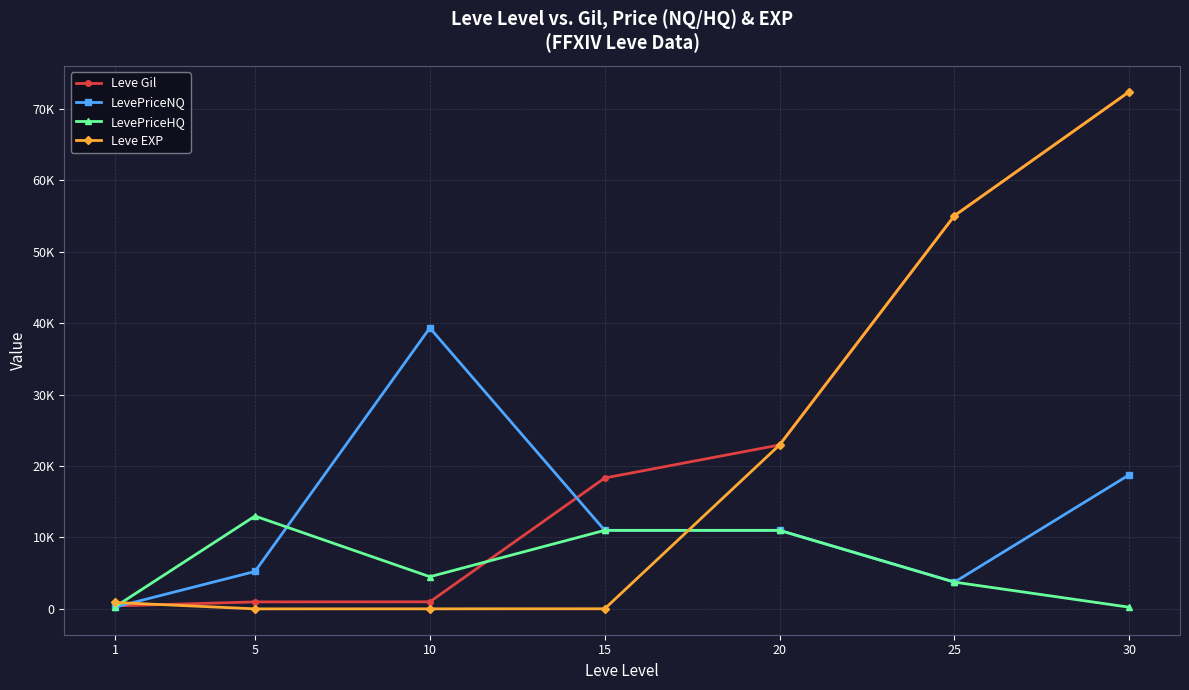

True or false: Leve EXP and LevePriceNQ cross at least once.

True